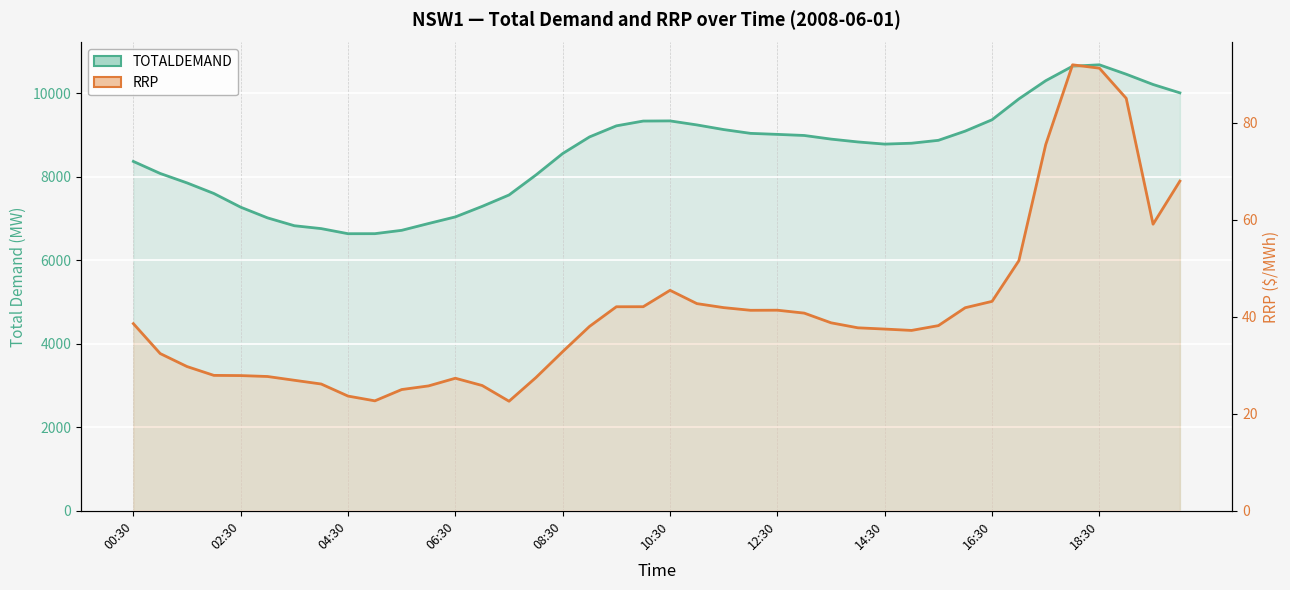

Is it true that TOTALDEMAND equals 4349.6 at 04:30?

False